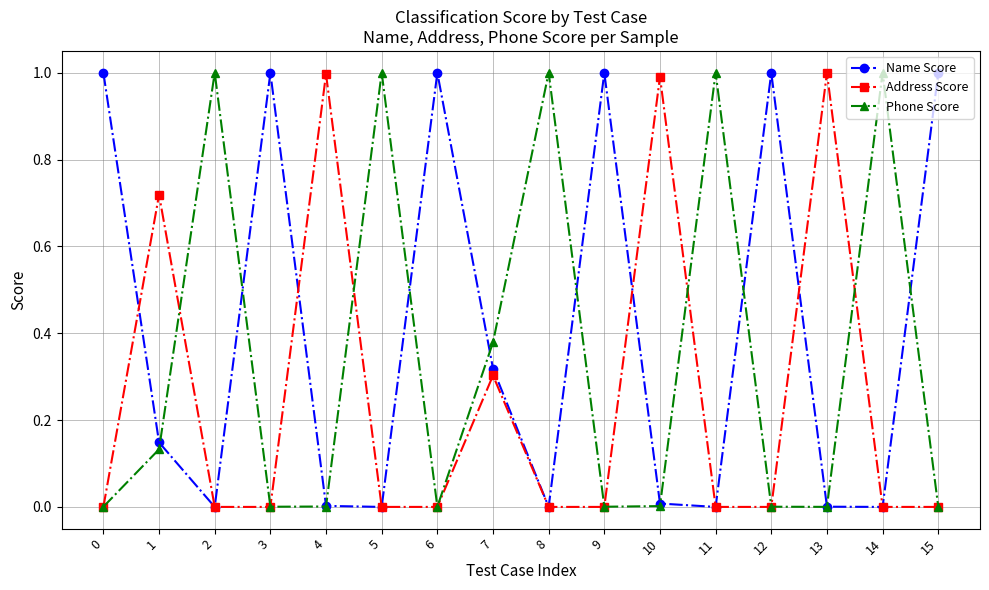

What is the maximum value for Name Score?

1.0